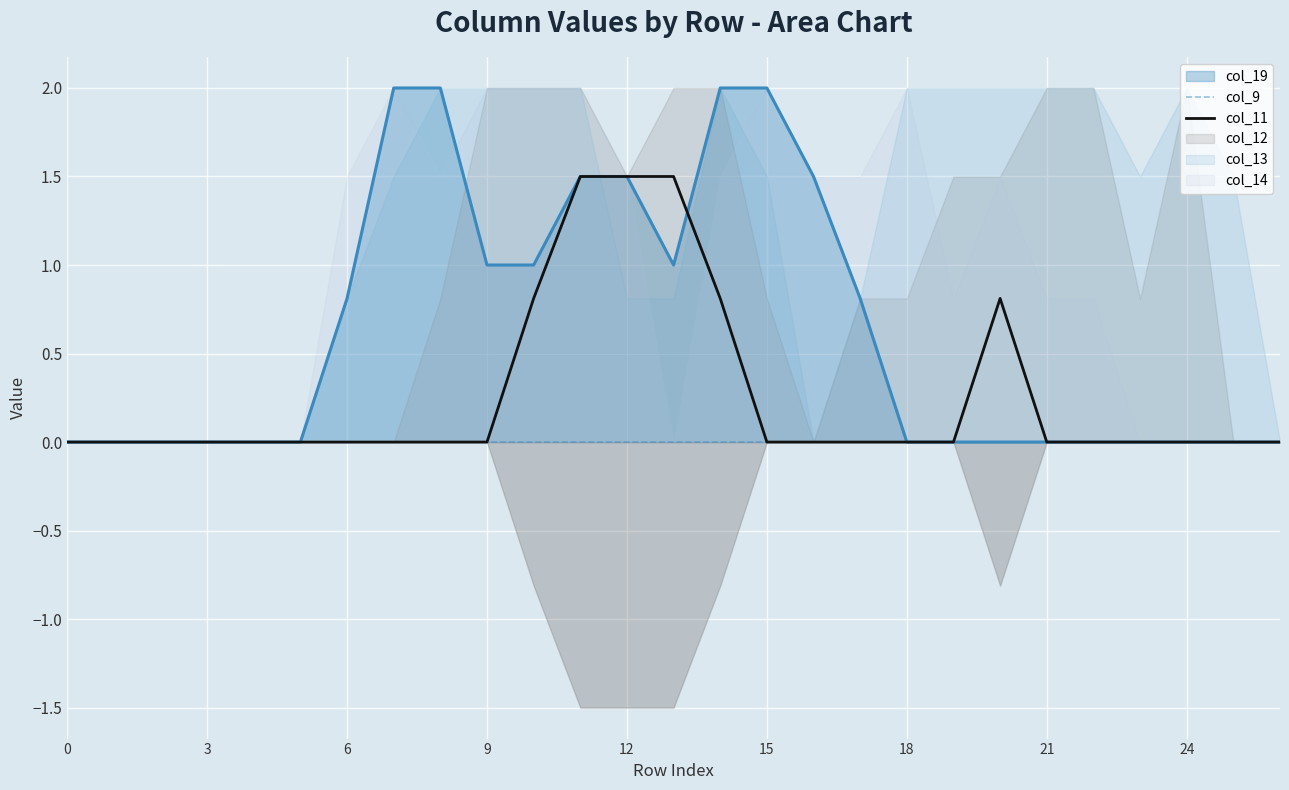

Which category has the highest value across all series?

11